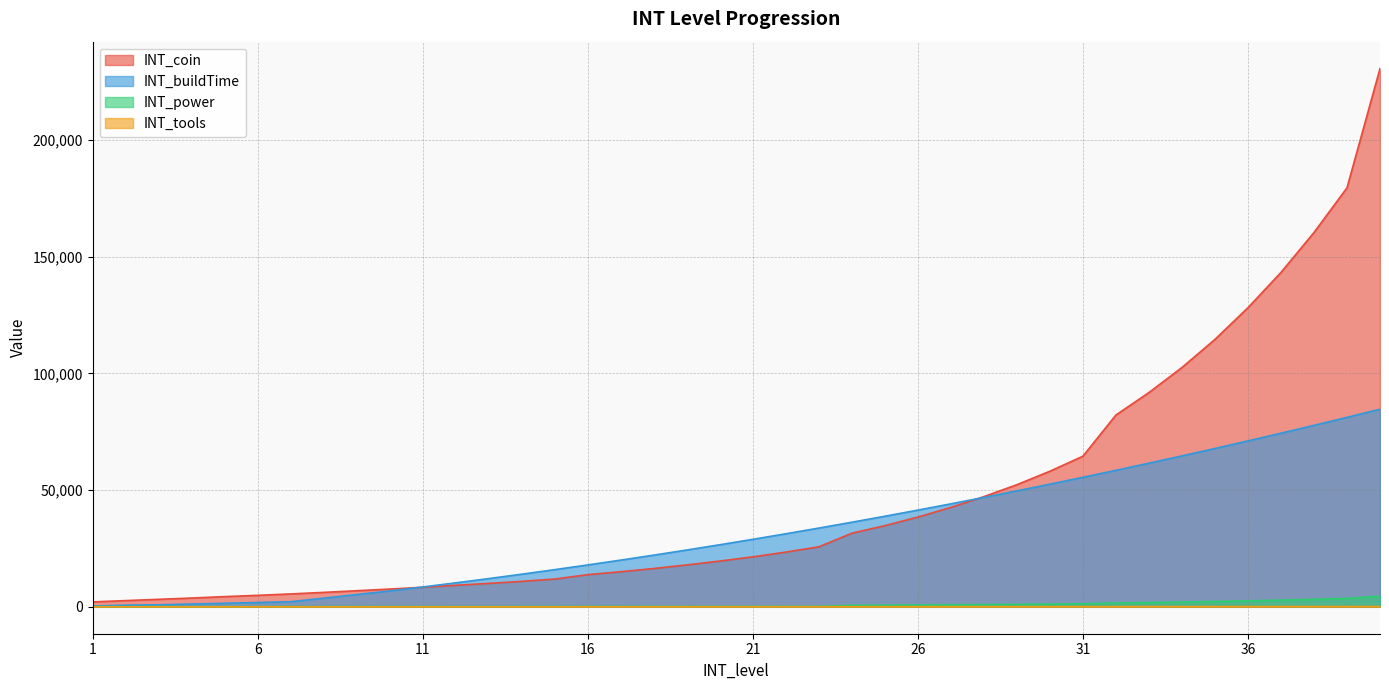

Reading left to right, what are all the values shown in this chart?

INT_coin: 1=2110	2=2660	3=3210	4=3760	5=4370	6=4920	7=5520	8=6180	9=6890	10=7610	11=8380	12=9210	13=10030	14=10910	15=11900	16=13770	17=15040	18=16410	19=17950	20=19600	21=21410	22=23450	23=25710	24=31540	25=34780	26=38460	27=42590	28=47210	29=52330	30=58100	31=64540	32=82190	33=91820	34=102540	35=114590	36=128170	37=143290	38=160400	39=179540	40=230640
INT_buildTime: 1=365	2=695	3=860	4=1190	5=1520	6=1850	7=2180	8=3720	9=5260	10=6800	11=8503	12=10267	13=12093	14=13981	15=15930	16=17941	17=20013	18=22147	19=24343	20=26600	21=28919	22=31299	23=33741	24=36245	25=38810	26=41437	27=44125	28=46875	29=49687	30=52560	31=55495	32=58491	33=61549	34=64669	35=67850	36=71093	37=74397	38=77763	39=81191	40=84680
INT_power: 1=85	2=90	3=95	4=100	5=105	6=110	7=115	8=120	9=125	10=130	11=135	12=140	13=145	14=150	15=155	16=160	17=165	18=170	19=175	20=180	21=185	22=190	23=195	24=640	25=700	26=770	27=860	28=950	29=1050	30=1170	31=1300	32=1650	33=1840	34=2060	35=2300	36=2570	37=2870	38=3210	39=3600	40=4620
INT_tools: 1=0	2=0	3=0	4=0	5=0	6=0	7=0	8=0	9=0	10=0	11=0	12=0	13=0	14=0	15=1	16=2	17=5	18=10	19=15	20=20	21=25	22=30	23=35	24=40	25=45	26=50	27=55	28=60	29=65	30=70	31=75	32=80	33=85	34=90	35=95	36=100	37=105	38=110	39=115	40=120